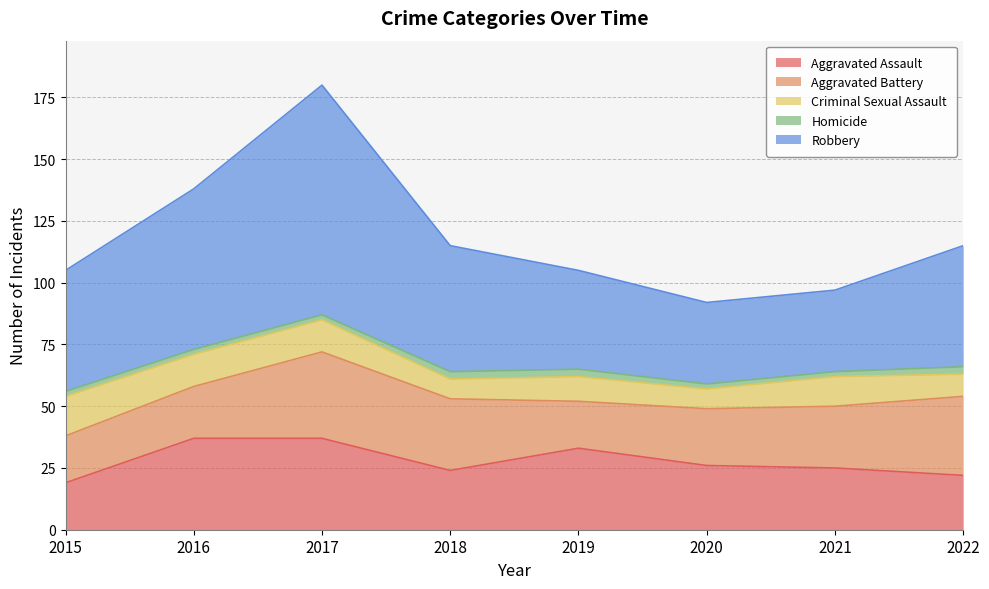

What is the spread (max minus min) of values at 2022?

46